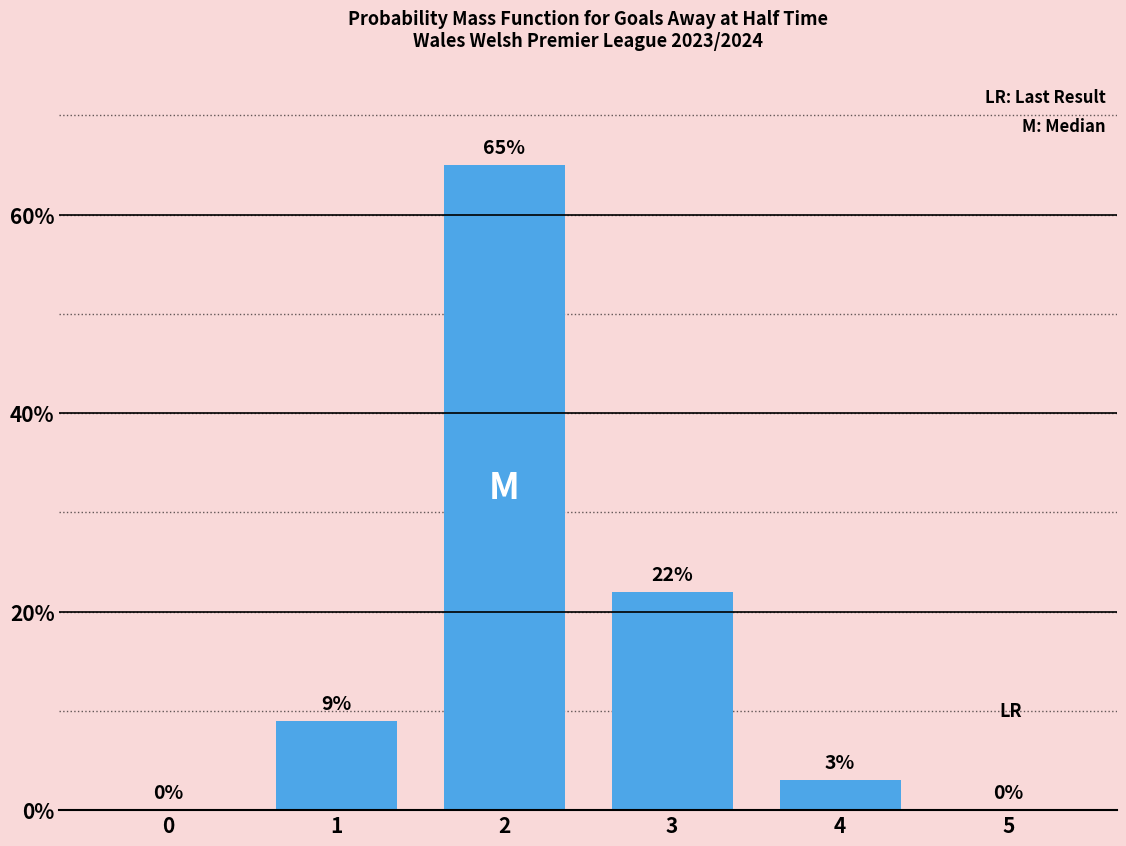

At which label is the value closest to 32?

3